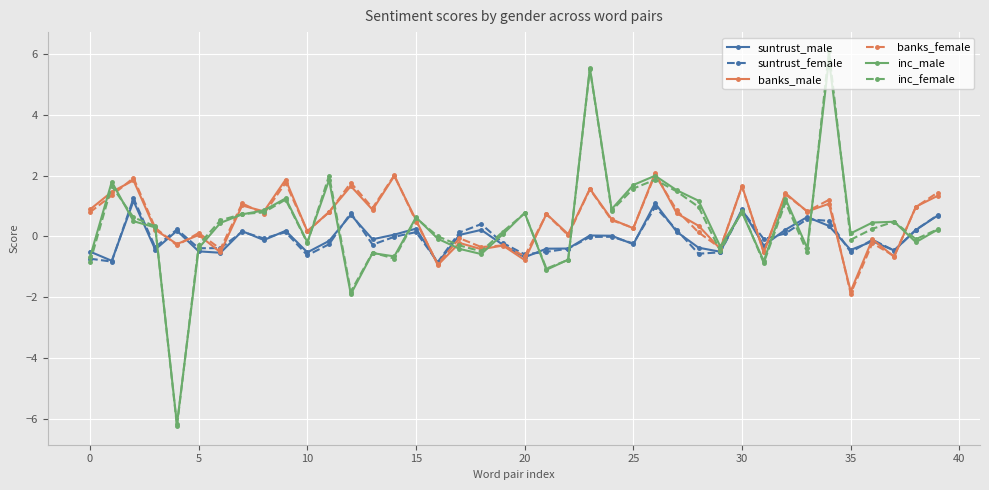

True or false: suntrust_female has more than 1 interior local peaks.

True